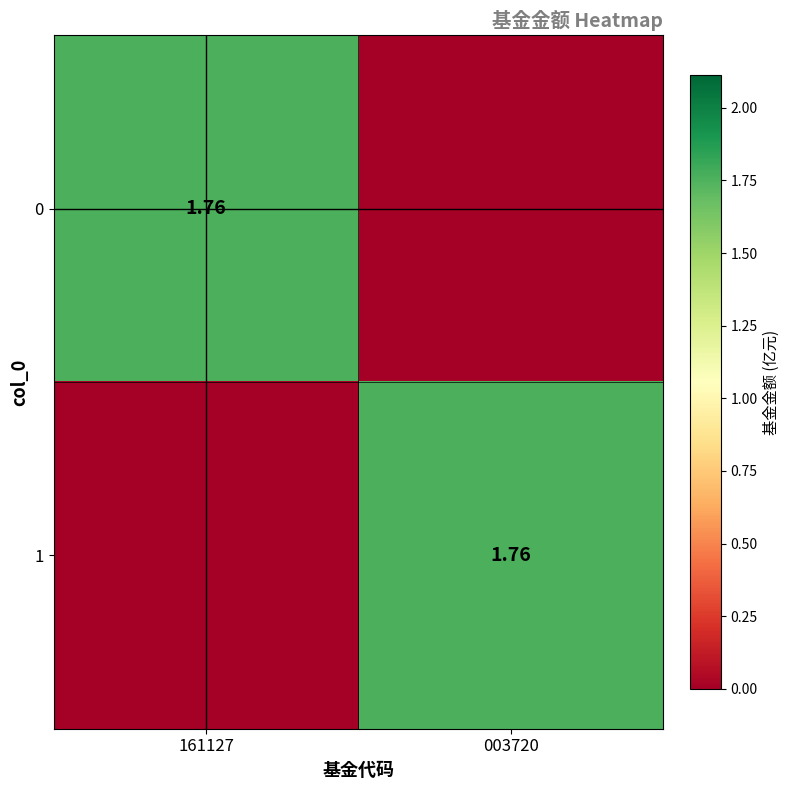

Where is 1 nearest to the value 0?

161127